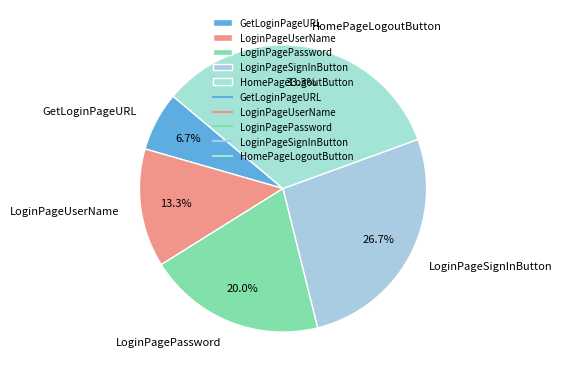

Count the number of slices in the pie.

5